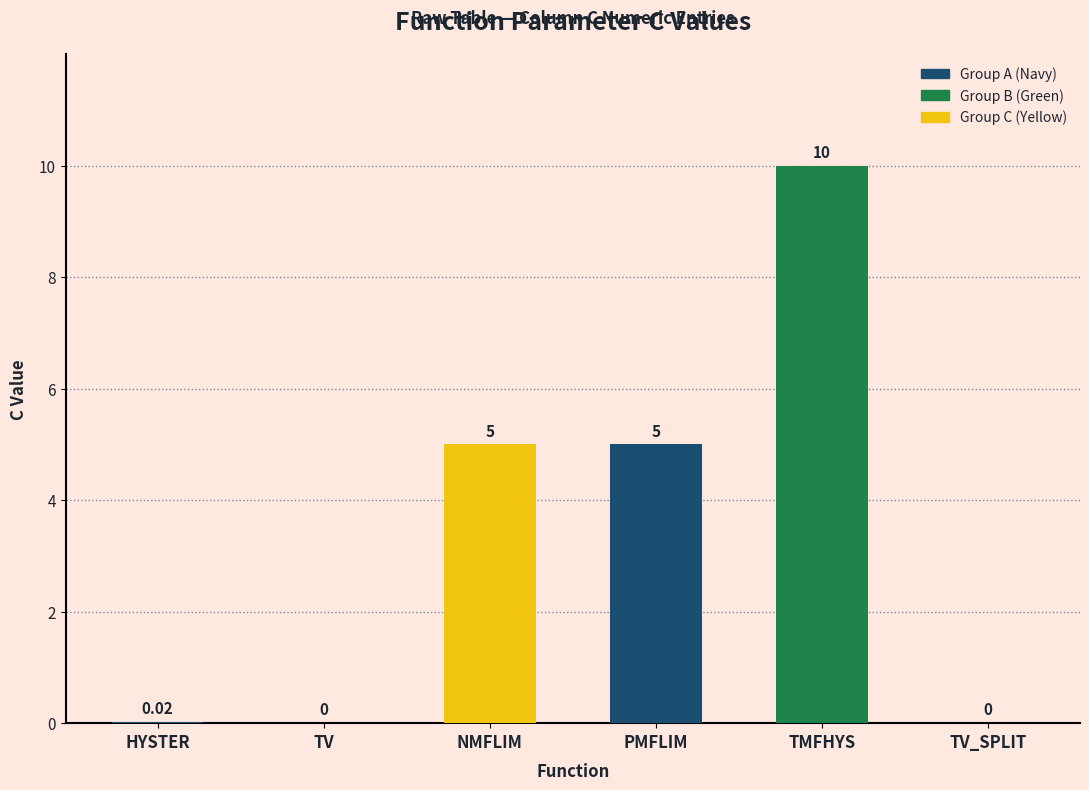

What is the average value?

3.3